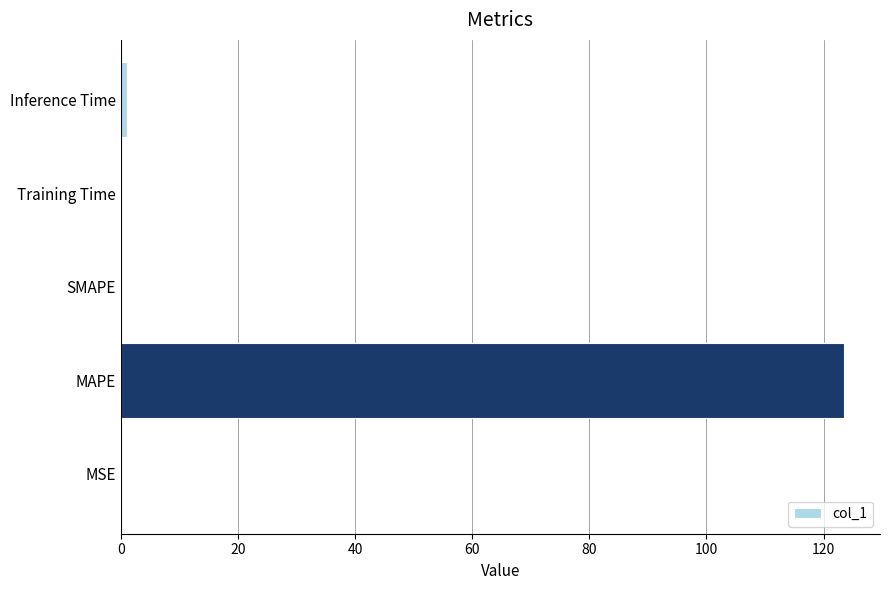

What is the maximum value shown in the chart?

123.5